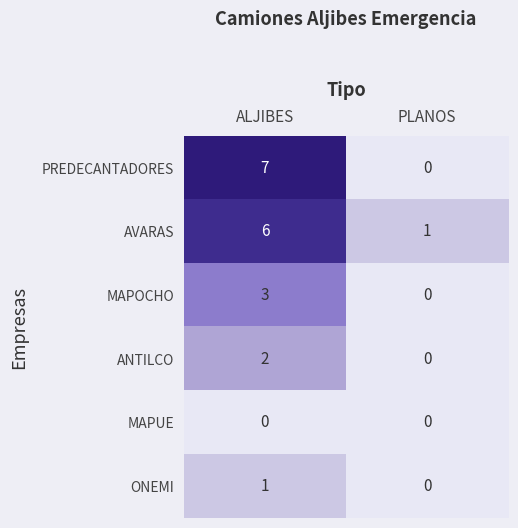

True or false: PREDECANTADORES has a value of -4 at PLANOS.

False